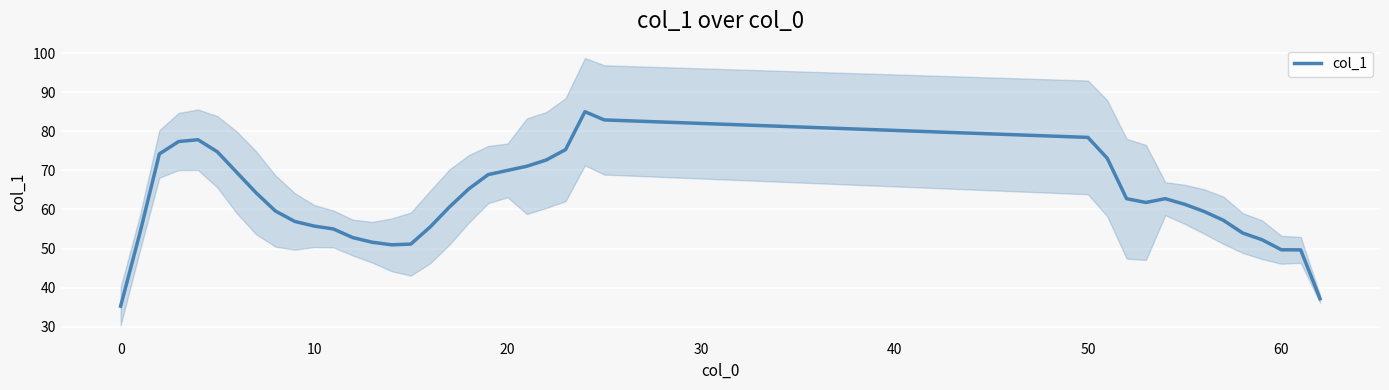

The chart shows a value of 56.9 at 9. True or false?

True